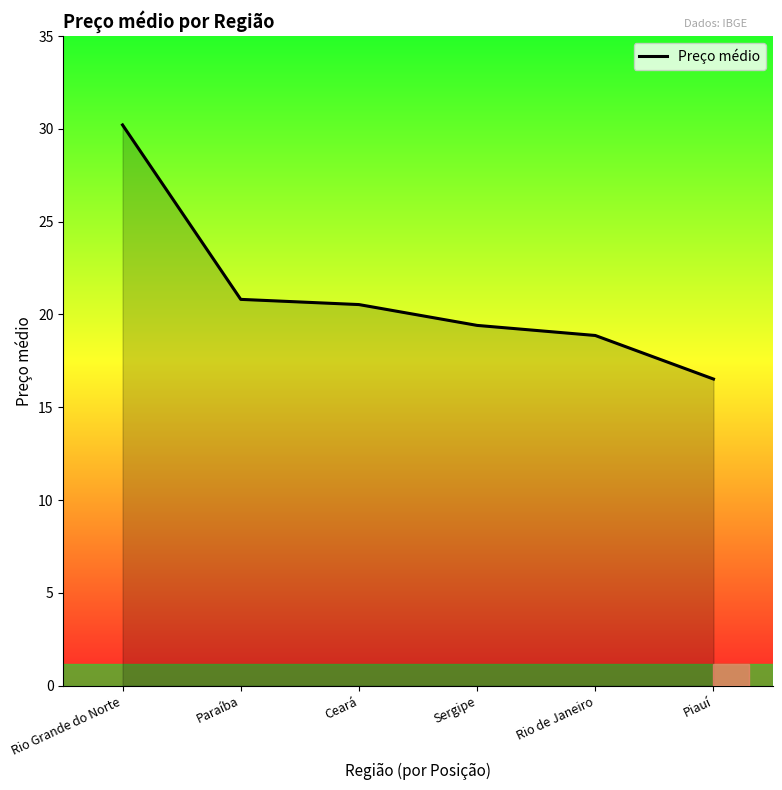

Between Rio Grande do Norte and Piauí, which is larger?

Rio Grande do Norte